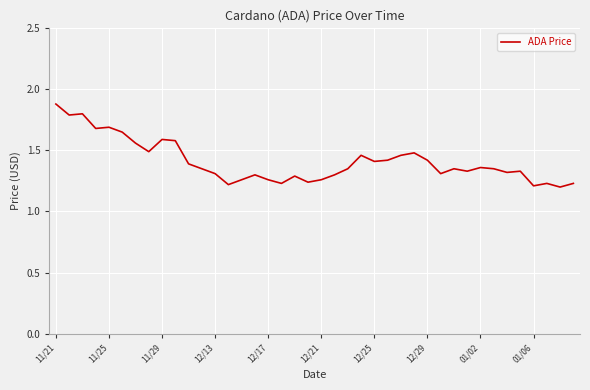

What is the greatest value displayed?

1.9